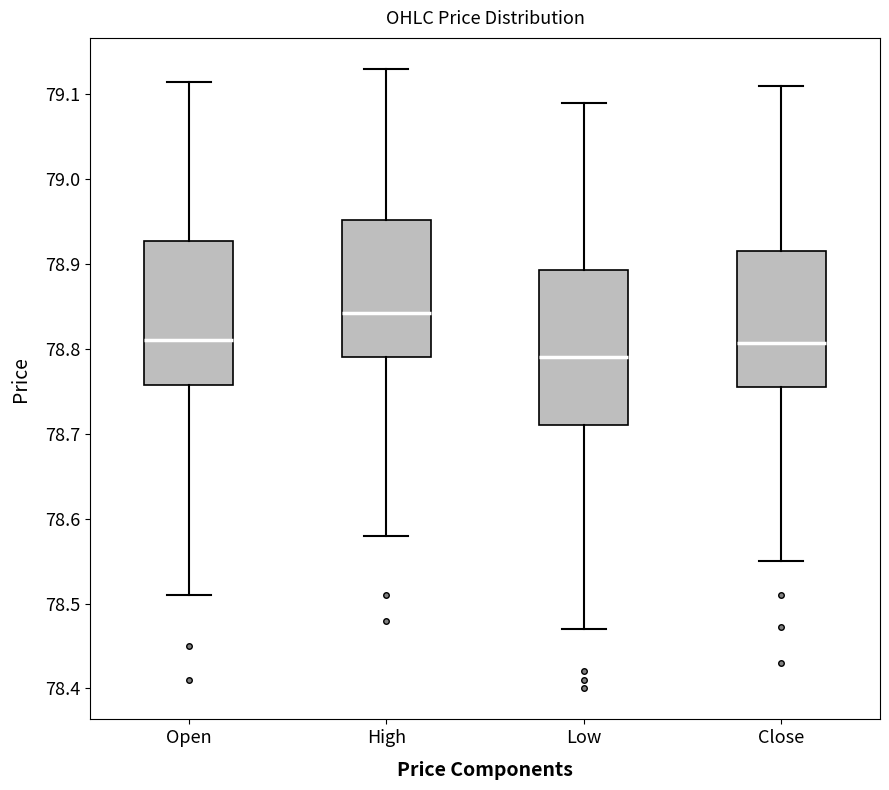

Reading left to right, read every box against the y-axis: the position of its median line, the range the box covers, and the ends of its whiskers. The values are not printed on the chart, so give them approximately, as read against the axis.

Open: median 78.81, box 78.76 to 78.93, whiskers 78.51 to 79.12
High: median 78.84, box 78.79 to 78.95, whiskers 78.58 to 79.13
Low: median 78.79, box 78.71 to 78.89, whiskers 78.47 to 79.09
Close: median 78.81, box 78.76 to 78.92, whiskers 78.55 to 79.11